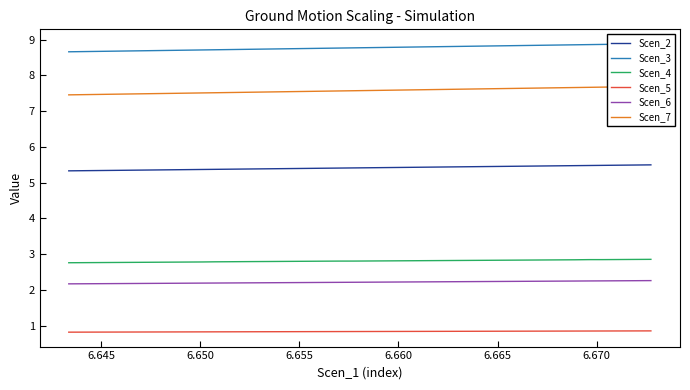

List the series in order of their peak value, lowest first.

Scen_5, Scen_6, Scen_4, Scen_2, Scen_7, Scen_3